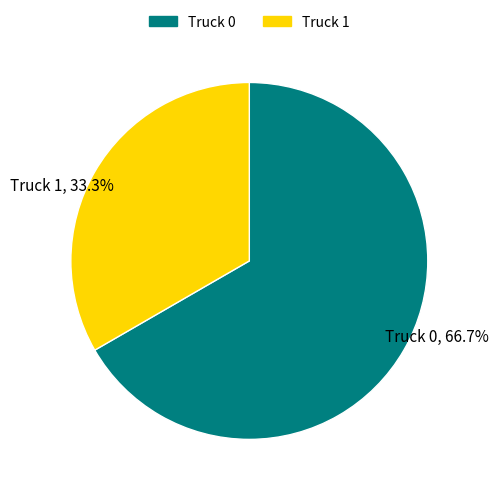

How many segments does this pie chart have?

2